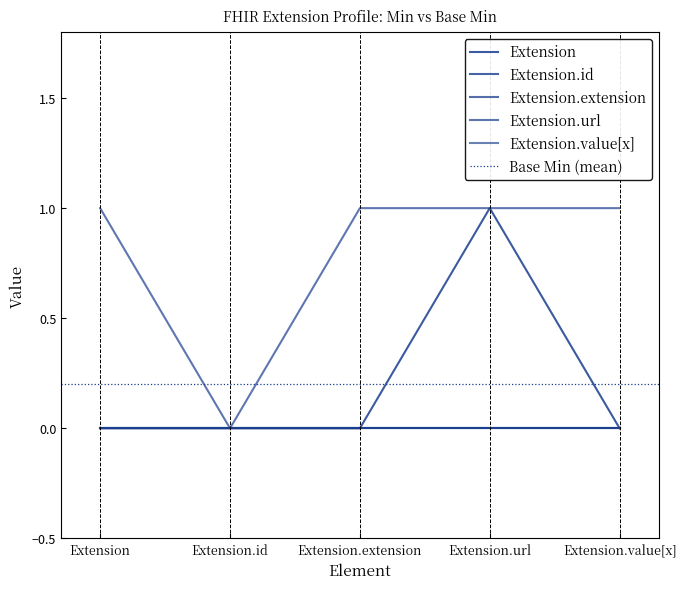

True or false: Extension.url and Extension.extension intersect in this chart.

False